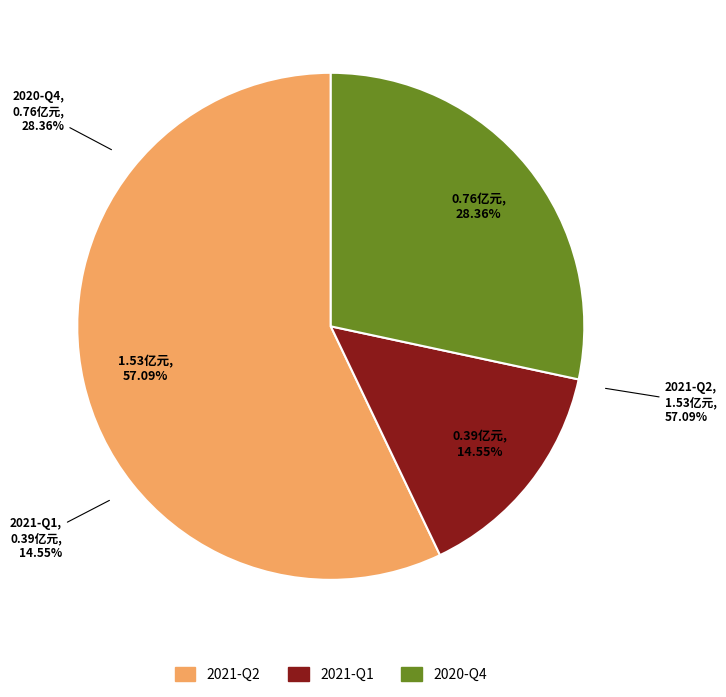

How many segments does this pie chart have?

3